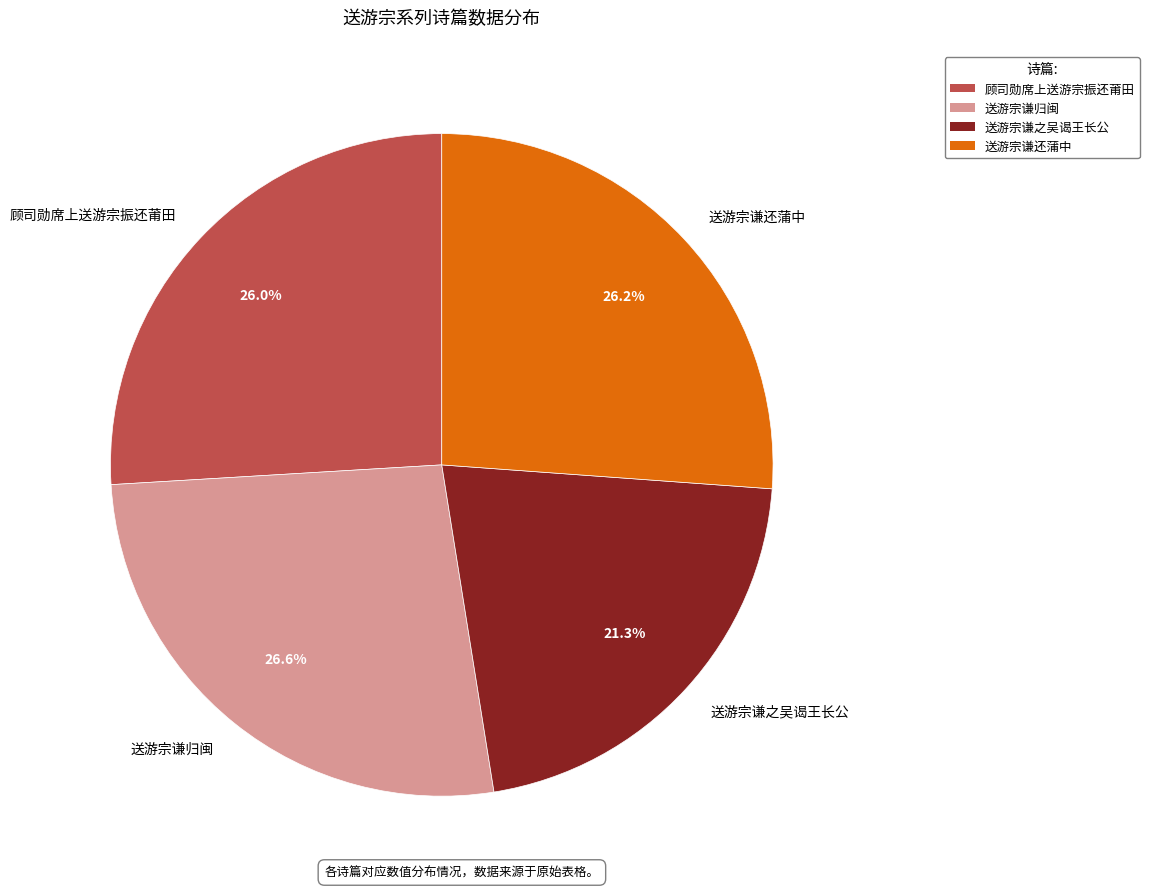

The 送游宗谦之吴谒王长公 slice represents 27% of the pie. True or false?

False